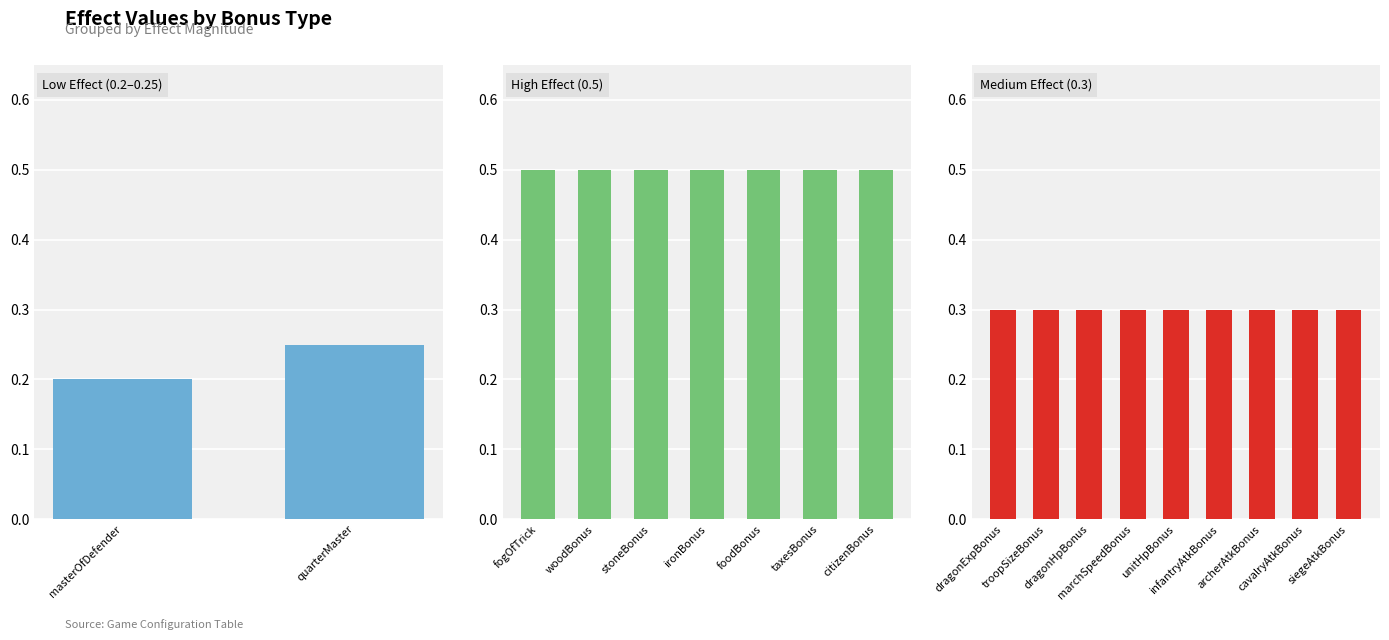

Count the number of data series in this chart.

1